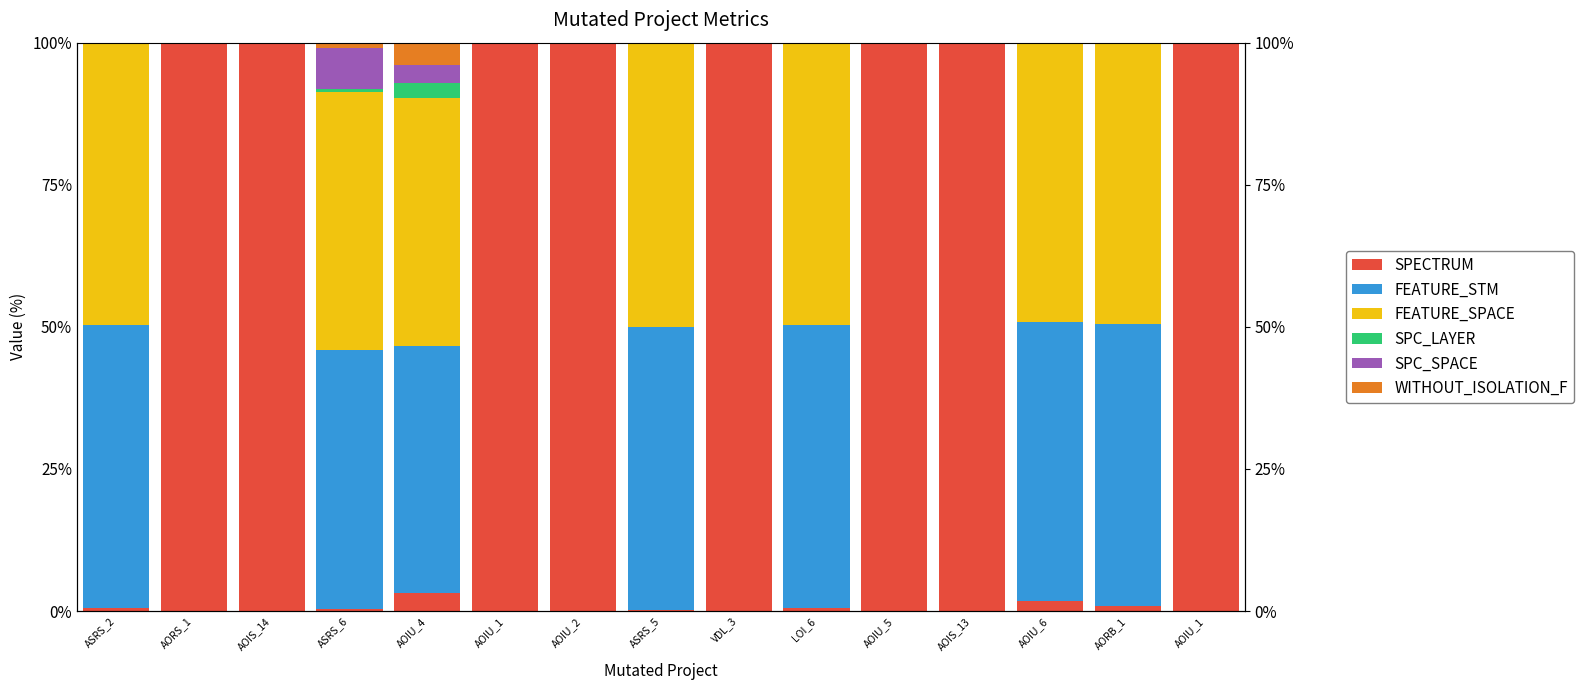

List the series in order of their peak value, highest first.

SPECTRUM, FEATURE_STM, FEATURE_SPACE, SPC_SPACE, WITHOUT_ISOLATION_F, SPC_LAYER